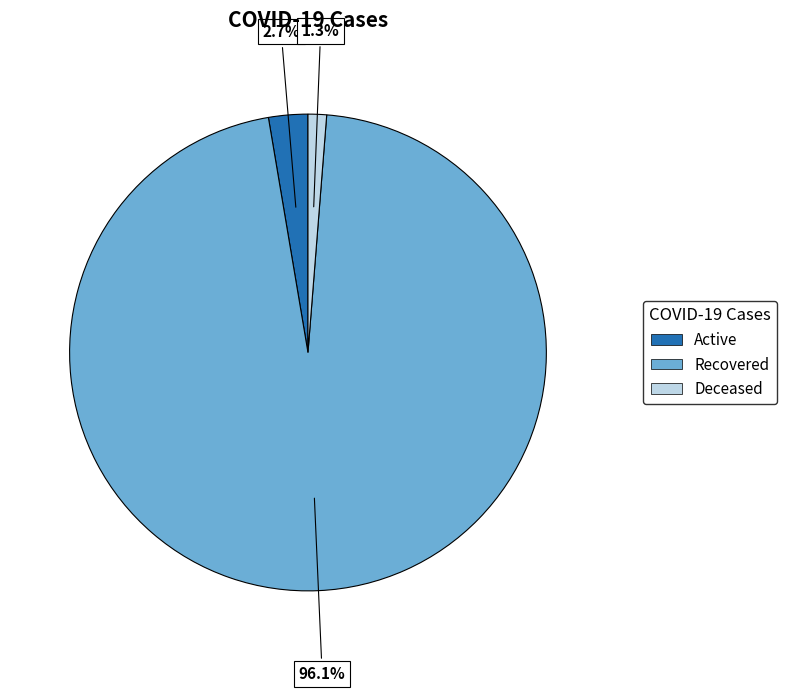

Which category accounts for the majority?

Recovered